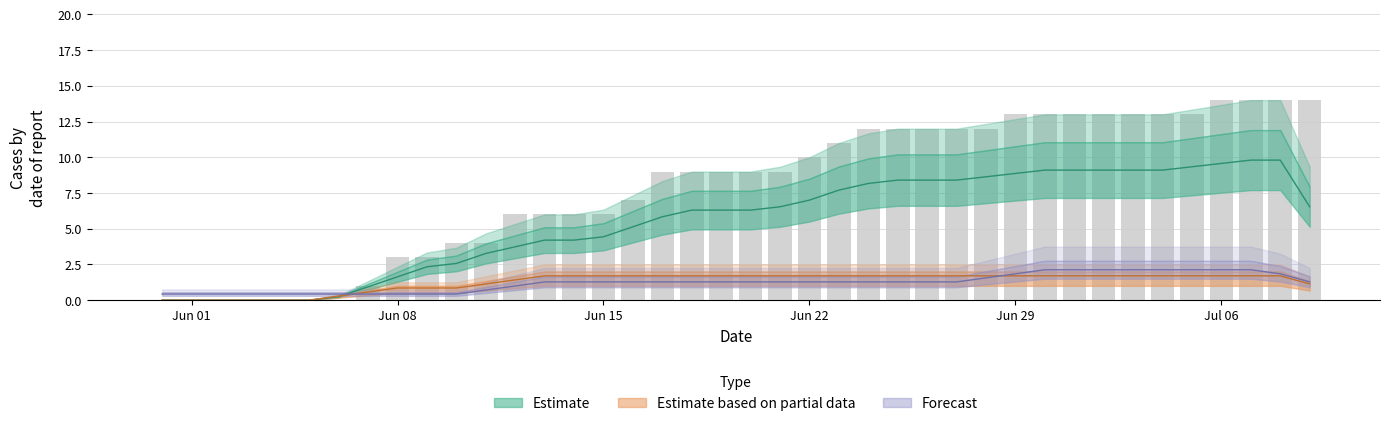

How many groups of bars are there?

40